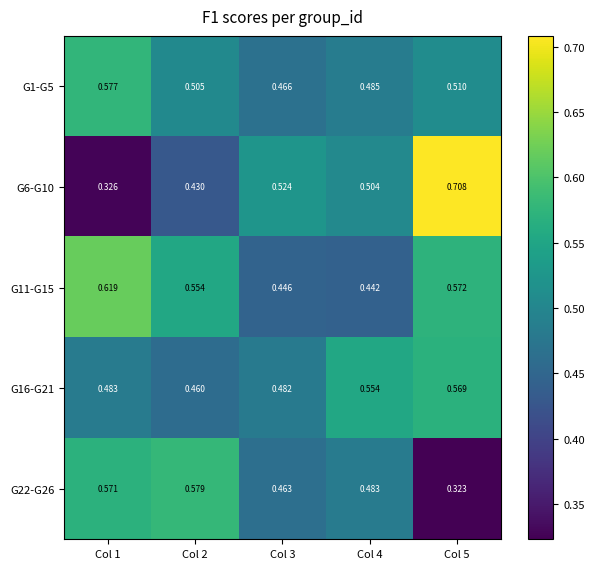

Rank the series by their maximum value, from lowest to highest.

G16-G21, G1-G5, G22-G26, G11-G15, G6-G10